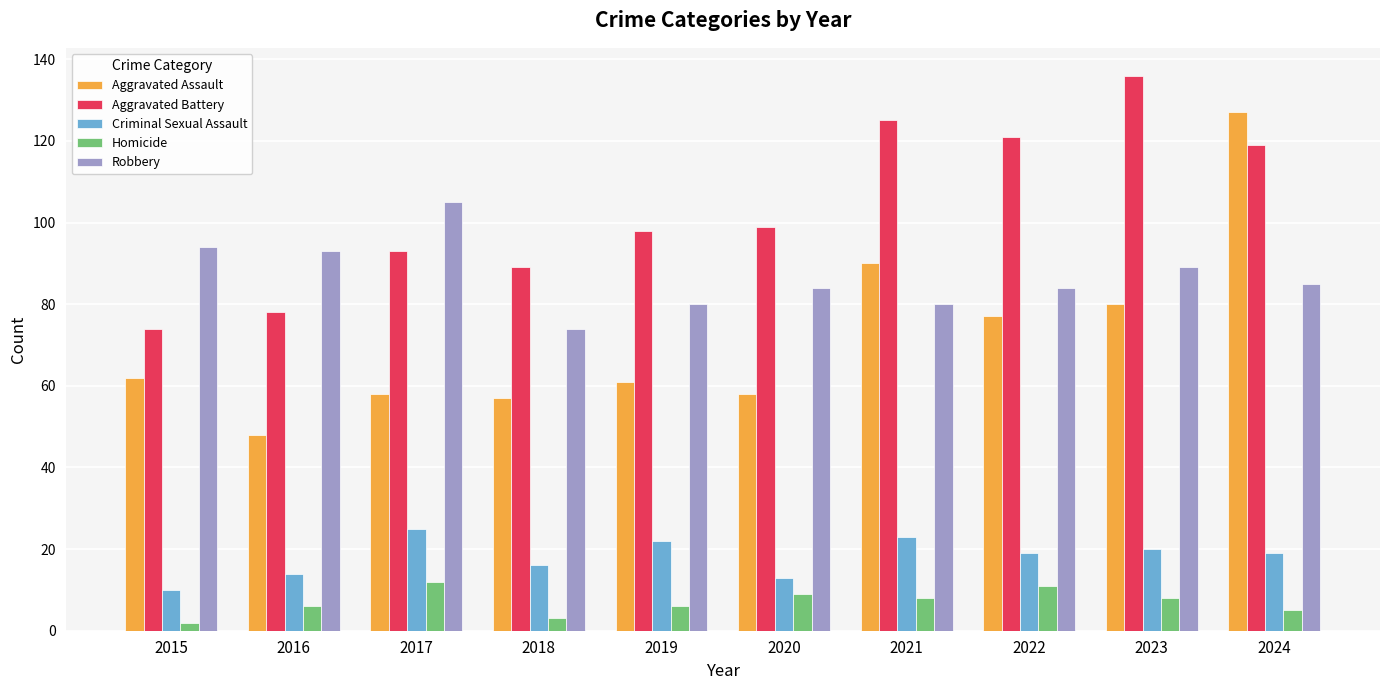

What is the total value across all series at 2015?

242